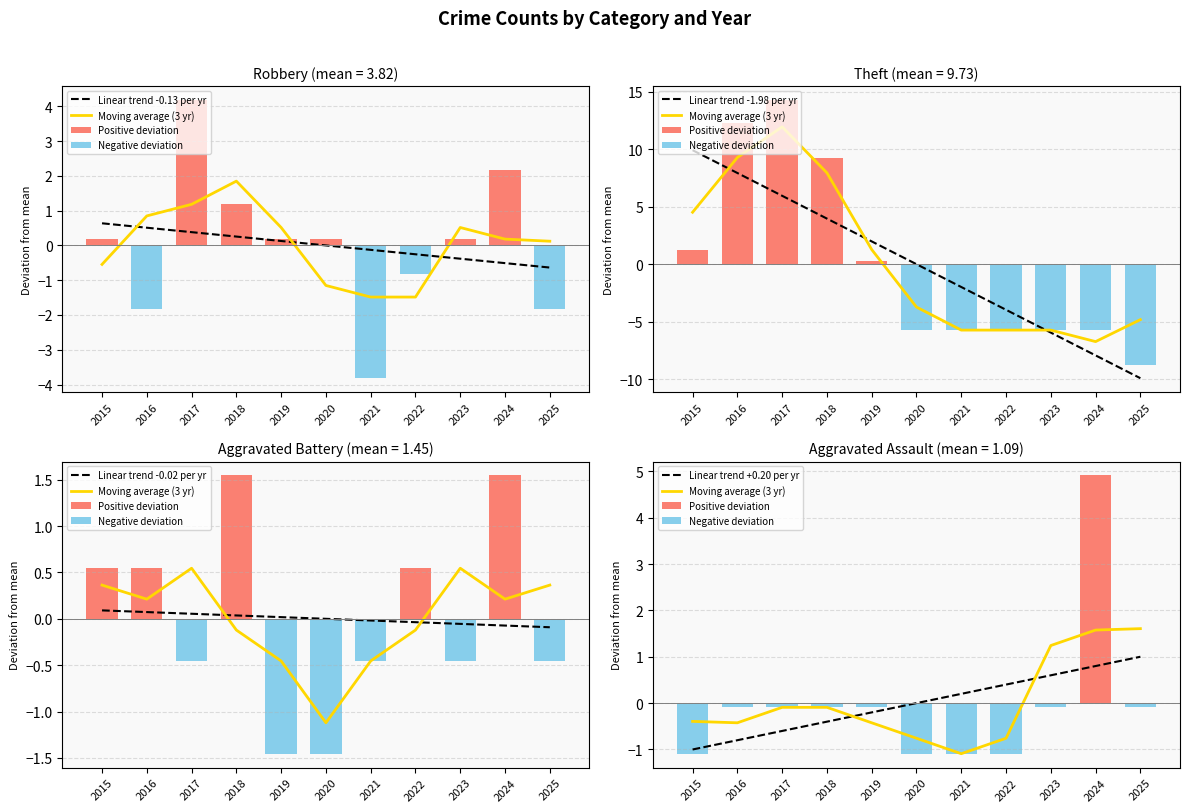

Reading left to right, transcribe all the data shown in this chart.

Robbery: 2015=4	2016=2	2017=8	2018=5	2019=4	2020=4	2021=0	2022=3	2023=4	2024=6	2025=2
Theft: 2015=11	2016=22	2017=24	2018=19	2019=10	2020=4	2021=4	2022=4	2023=4	2024=4	2025=1
Aggravated Battery: 2015=2	2016=2	2017=1	2018=3	2019=0	2020=0	2021=1	2022=2	2023=1	2024=3	2025=1
Aggravated Assault: 2015=0	2016=1	2017=1	2018=1	2019=1	2020=0	2021=0	2022=0	2023=1	2024=6	2025=1